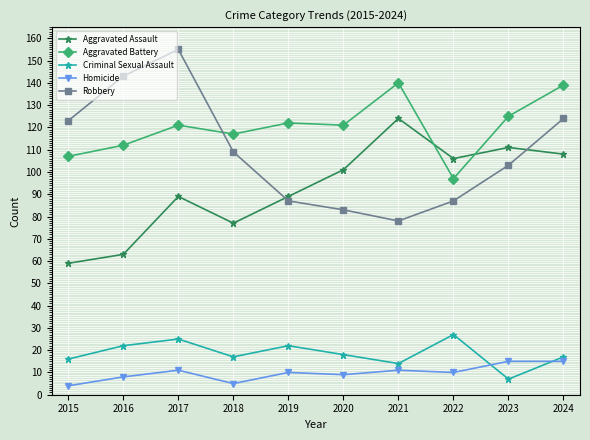

How many interior local valleys does the Aggravated Assault series have?

2